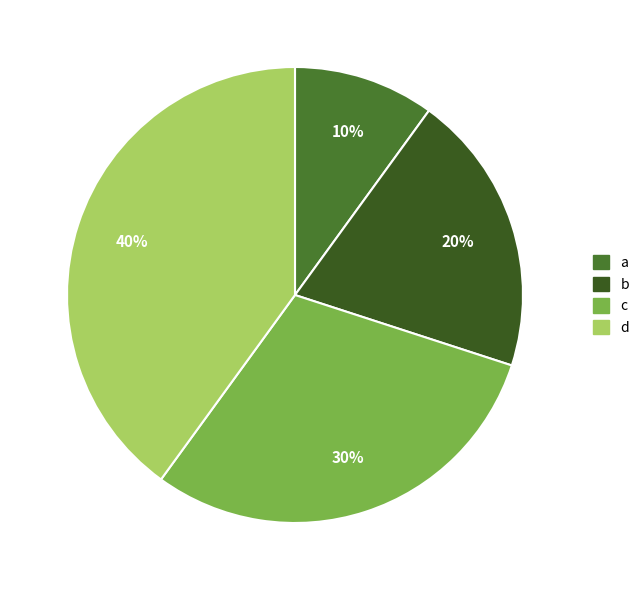

How many segments does this pie chart have?

4